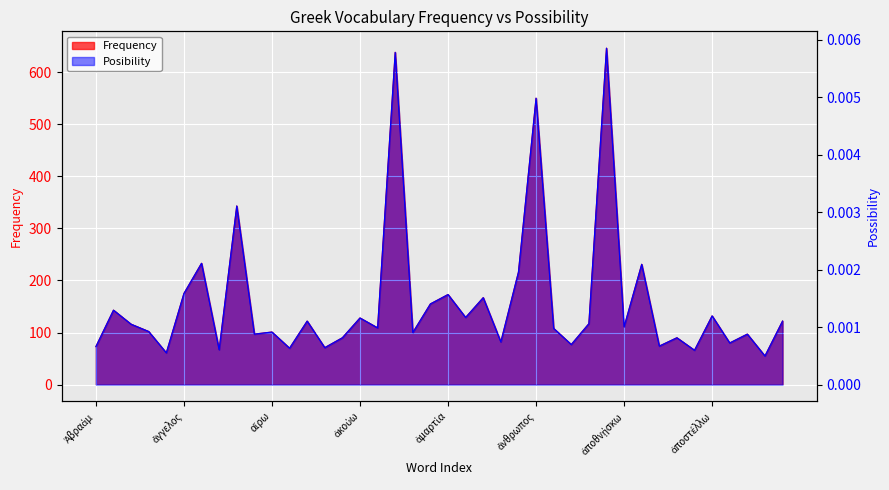

What is the sum of the Frequency values at 13 and 15?

199.0